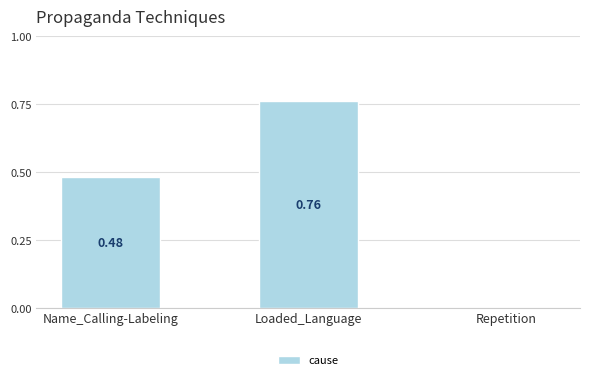

Which category has the highest value across all series?

Loaded_Language